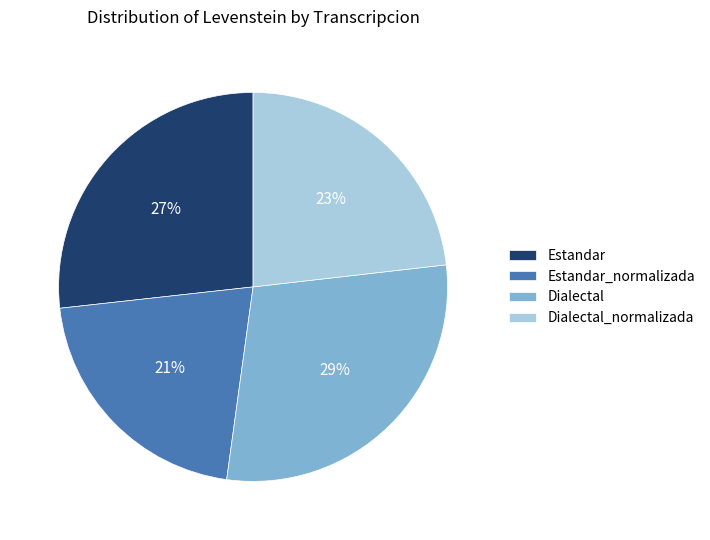

Does any single category account for the majority?

No